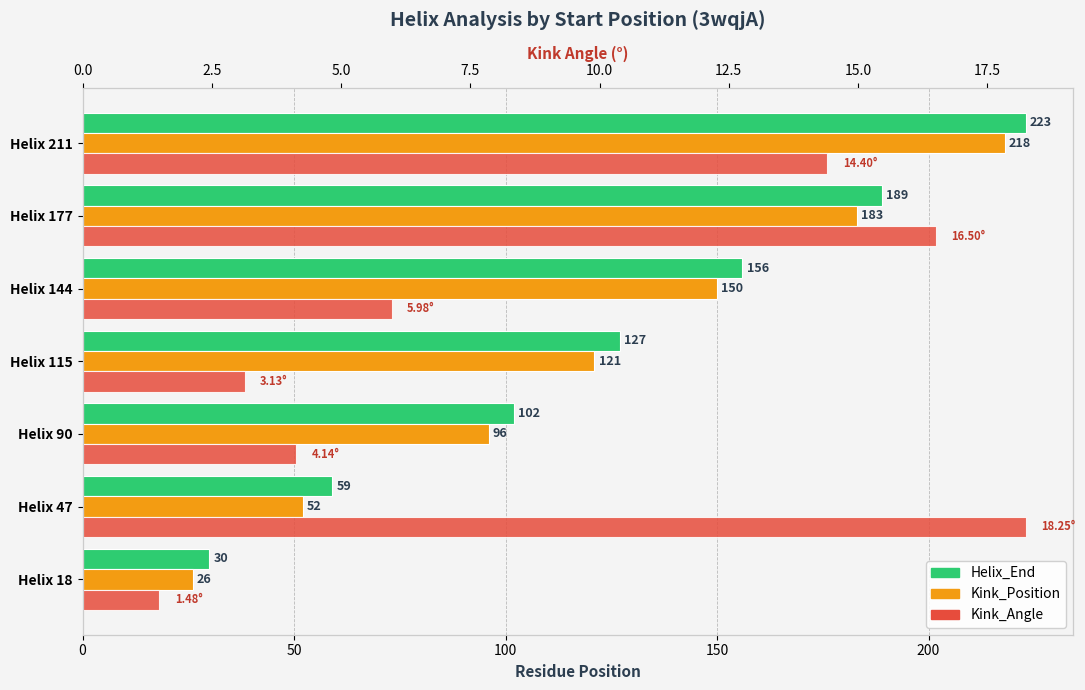

Which series changed the most between Helix 18 and Helix 47?

Helix_End